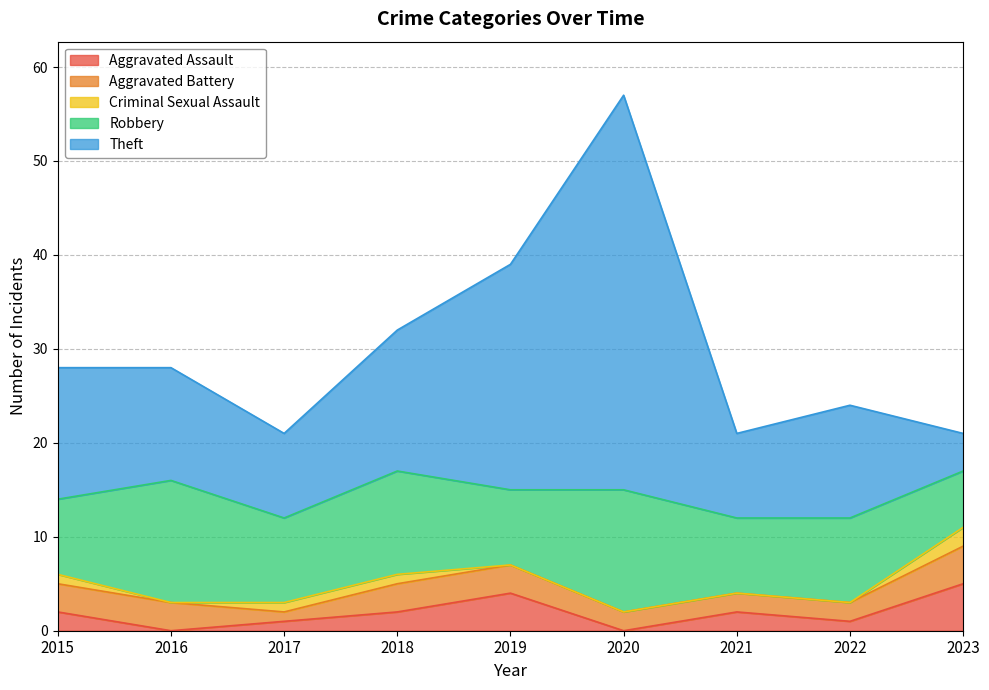

Reading right to left, transcribe all the data shown in this chart.

Aggravated Assault: 5	1	2	0	4	2	1	0	2
Aggravated Battery: 4	2	2	2	3	3	1	3	3
Criminal Sexual Assault: 2	0	0	0	0	1	1	0	1
Robbery: 6	9	8	13	8	11	9	13	8
Theft: 4	12	9	42	24	15	9	12	14